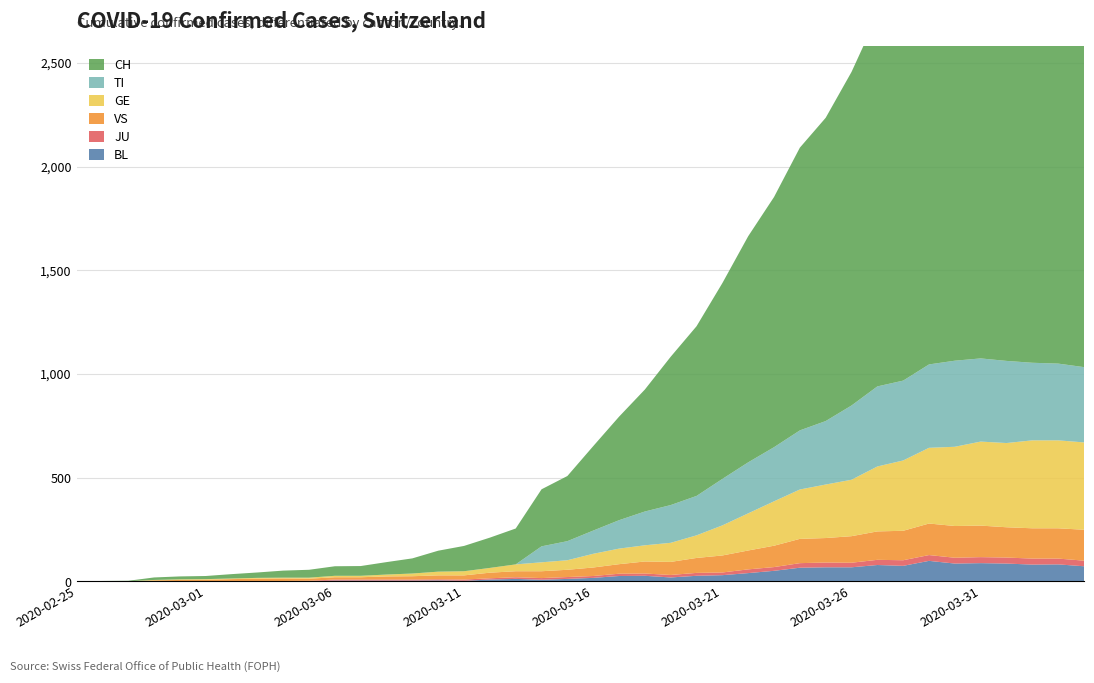

Reading left to right, list all the values displayed in this chart.

BL: 2020-02-25=0	2020-02-26=0	2020-02-27=0	2020-02-28=0	2020-02-29=1	2020-03-01=1	2020-03-02=1	2020-03-03=1	2020-03-04=1	2020-03-05=1	2020-03-06=4	2020-03-07=4	2020-03-08=4	2020-03-09=4	2020-03-10=5	2020-03-11=3	2020-03-12=9	2020-03-13=12	2020-03-14=8	2020-03-15=12	2020-03-16=17	2020-03-17=26	2020-03-18=27	2020-03-19=19	2020-03-20=27	2020-03-21=30	2020-03-22=40	2020-03-23=51	2020-03-24=66	2020-03-25=68	2020-03-26=68	2020-03-27=79	2020-03-28=75	2020-03-29=99	2020-03-30=86	2020-03-31=88	2020-04-01=86	2020-04-02=81	2020-04-03=82	2020-04-04=73
JU: 2020-02-25=0	2020-02-26=0	2020-02-27=0	2020-02-28=0	2020-02-29=1	2020-03-01=1	2020-03-02=1	2020-03-03=1	2020-03-04=1	2020-03-05=2	2020-03-06=5	2020-03-07=5	2020-03-08=5	2020-03-09=5	2020-03-10=5	2020-03-11=6	2020-03-12=6	2020-03-13=8	2020-03-14=8	2020-03-15=9	2020-03-16=9	2020-03-17=11	2020-03-18=11	2020-03-19=12	2020-03-20=14	2020-03-21=13	2020-03-22=18	2020-03-23=18	2020-03-24=22	2020-03-25=23	2020-03-26=22	2020-03-27=25	2020-03-28=27	2020-03-29=28	2020-03-30=28	2020-03-31=29	2020-04-01=29	2020-04-02=29	2020-04-03=28	2020-04-04=27
VS: 2020-02-25=0	2020-02-26=0	2020-02-27=0	2020-02-28=5	2020-02-29=5	2020-03-01=6	2020-03-02=9	2020-03-03=11	2020-03-04=12	2020-03-05=10	2020-03-06=11	2020-03-07=11	2020-03-08=15	2020-03-09=16	2020-03-10=19	2020-03-11=20	2020-03-12=27	2020-03-13=29	2020-03-14=33	2020-03-15=35	2020-03-16=41	2020-03-17=46	2020-03-18=58	2020-03-19=63	2020-03-20=72	2020-03-21=82	2020-03-22=91	2020-03-23=103	2020-03-24=117	2020-03-25=118	2020-03-26=128	2020-03-27=137	2020-03-28=142	2020-03-29=152	2020-03-30=153	2020-03-31=152	2020-04-01=146	2020-04-02=146	2020-04-03=146	2020-04-04=149
GE: 2020-02-25=0	2020-02-26=1	2020-02-27=1	2020-02-28=2	2020-02-29=3	2020-03-01=3	2020-03-02=3	2020-03-03=4	2020-03-04=4	2020-03-05=5	2020-03-06=7	2020-03-07=7	2020-03-08=9	2020-03-09=13	2020-03-10=18	2020-03-11=20	2020-03-12=23	2020-03-13=33	2020-03-14=43	2020-03-15=46	2020-03-16=66	2020-03-17=75	2020-03-18=78	2020-03-19=92	2020-03-20=109	2020-03-21=145	2020-03-22=179	2020-03-23=214	2020-03-24=238	2020-03-25=258	2020-03-26=272	2020-03-27=313	2020-03-28=339	2020-03-29=365	2020-03-30=382	2020-03-31=405	2020-04-01=406	2020-04-02=424	2020-04-03=424	2020-04-04=421
TI: 2020-02-25=0	2020-02-26=0	2020-02-27=0	2020-02-28=0	2020-02-29=0	2020-03-01=0	2020-03-02=0	2020-03-03=0	2020-03-04=0	2020-03-05=0	2020-03-06=0	2020-03-07=0	2020-03-08=0	2020-03-09=0	2020-03-10=0	2020-03-11=0	2020-03-12=0	2020-03-13=0	2020-03-14=77	2020-03-15=92	2020-03-16=112	2020-03-17=137	2020-03-18=163	2020-03-19=182	2020-03-20=190	2020-03-21=224	2020-03-22=246	2020-03-23=261	2020-03-24=285	2020-03-25=306	2020-03-26=358	2020-03-27=386	2020-03-28=385	2020-03-29=402	2020-03-30=415	2020-03-31=401	2020-04-01=396	2020-04-02=374	2020-04-03=370	2020-04-04=363
CH: 2020-02-25=0	2020-02-26=1	2020-02-27=2	2020-02-28=12	2020-02-29=14	2020-03-01=15	2020-03-02=21	2020-03-03=26	2020-03-04=34	2020-03-05=38	2020-03-06=46	2020-03-07=47	2020-03-08=60	2020-03-09=73	2020-03-10=101	2020-03-11=122	2020-03-12=146	2020-03-13=173	2020-03-14=275	2020-03-15=314	2020-03-16=407	2020-03-17=499	2020-03-18=588	2020-03-19=715	2020-03-20=818	2020-03-21=944	2020-03-22=1090	2020-03-23=1206	2020-03-24=1363	2020-03-25=1462	2020-03-26=1608	2020-03-27=1788	2020-03-28=1875	2020-03-29=1989	2020-03-30=2174	2020-03-31=2202	2020-04-01=2281	2020-04-02=2345	2020-04-03=2327	2020-04-04=2315